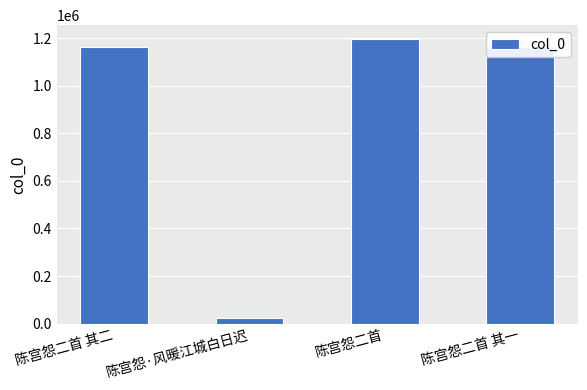

Does the chart contain any negative values?

No